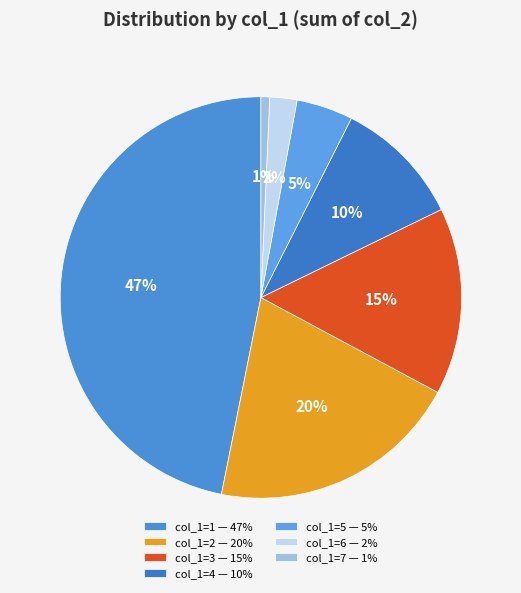

How many slices are in this pie chart?

7